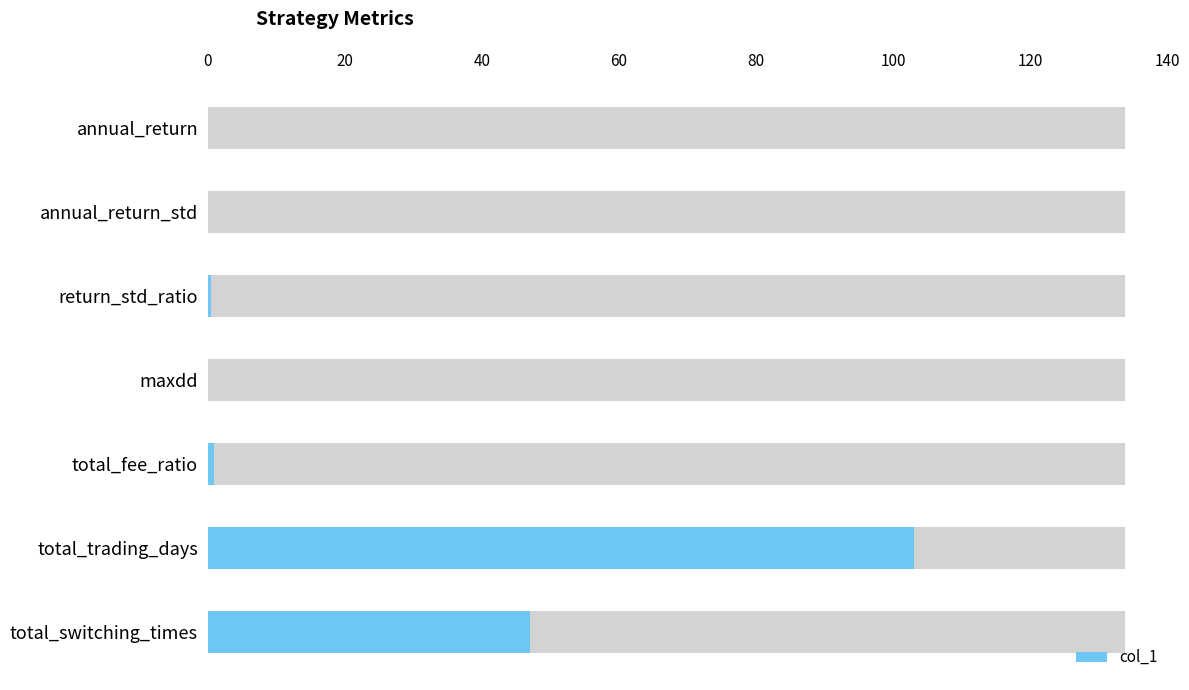

Is it true that the value at total_switching_times is 24.6?

False